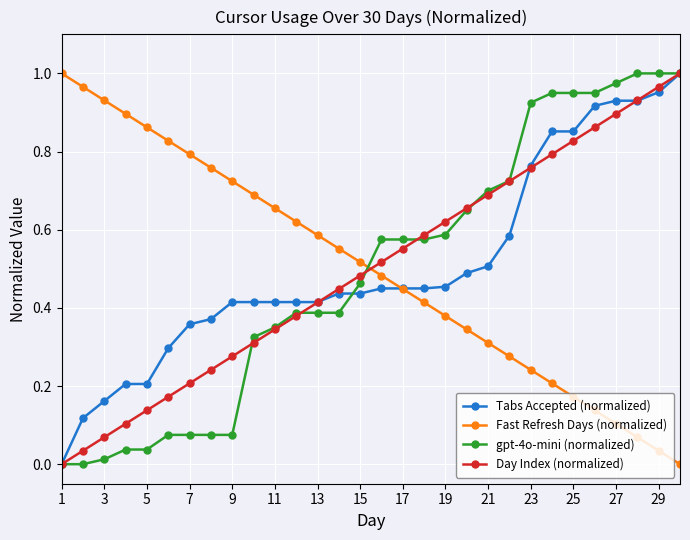

Does the chart display data point markers on the line(s)?

Yes